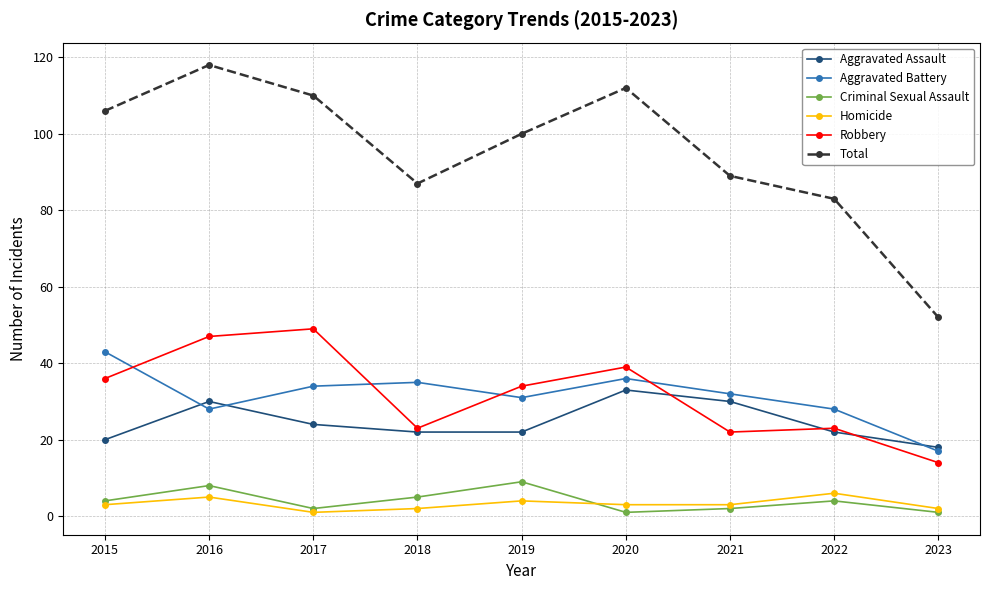

True or false: Aggravated Assault and Criminal Sexual Assault intersect in this chart.

False